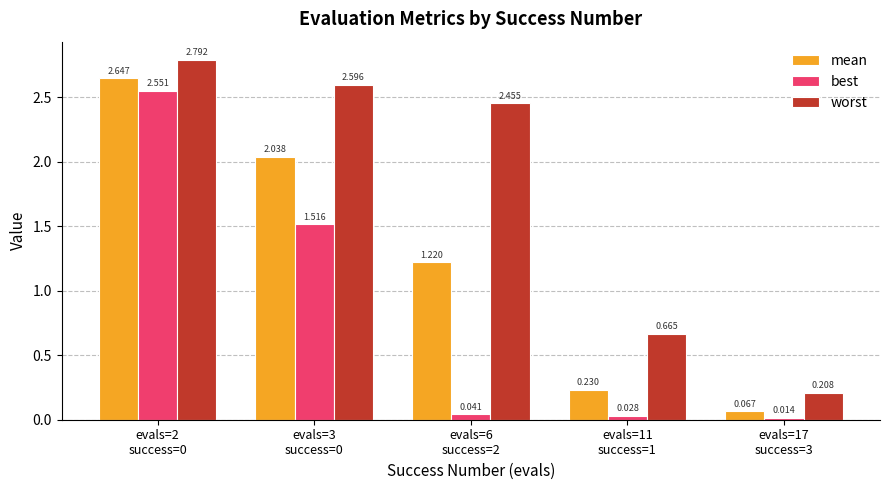

Rank the series at evals=2
success=0 from lowest to highest value.

best, mean, worst